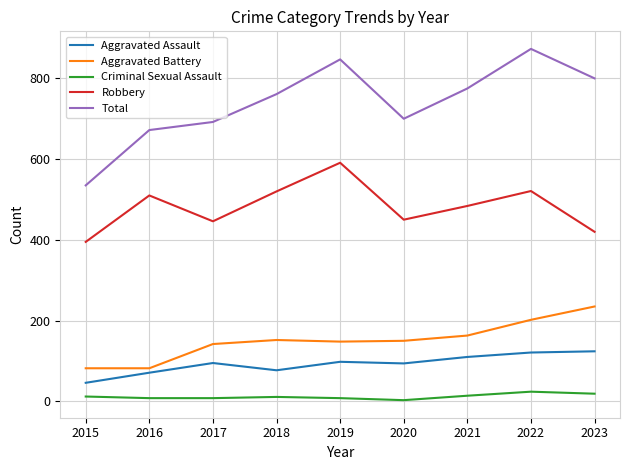

Which series has the widest spread of values?

Total